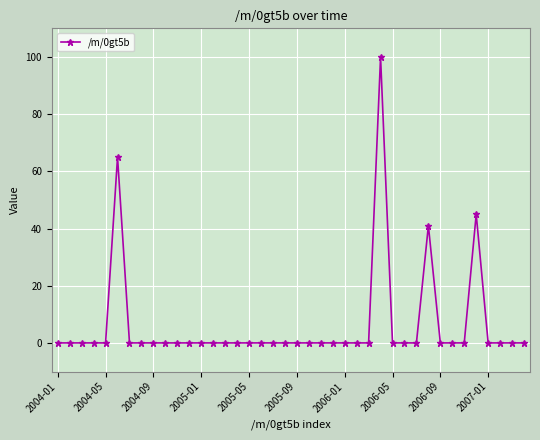

Reading left to right, what are all the values shown in this chart?

0	0	0	0	0	65	0	0	0	0	0	0	0	0	0	0	0	0	0	0	0	0	0	0	0	0	0	100	0	0	0	41	0	0	0	45	0	0	0	0